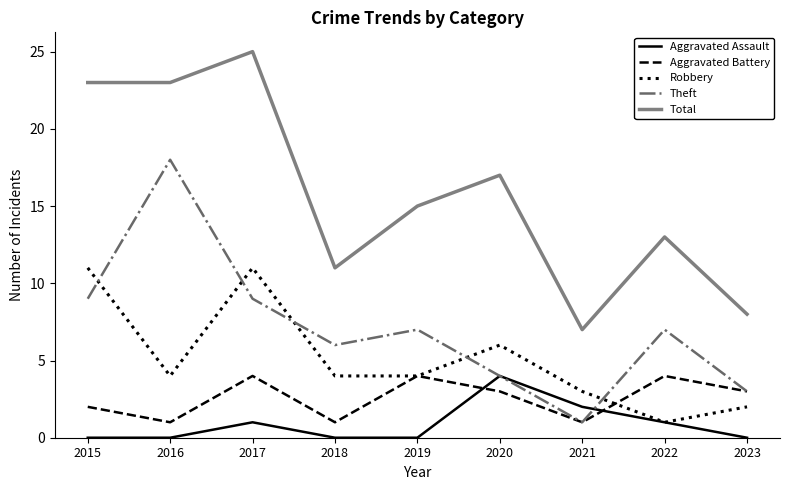

How many Aggravated Battery values are between 1 and 4?

9